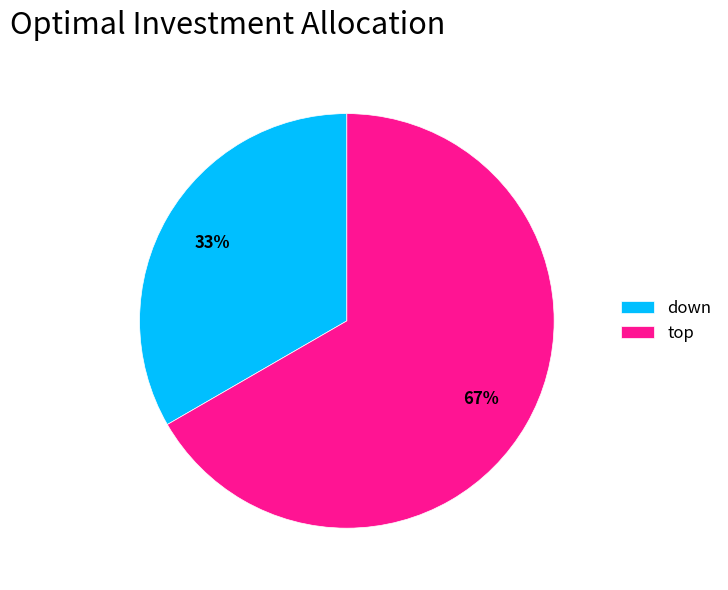

Does any single category account for the majority?

Yes